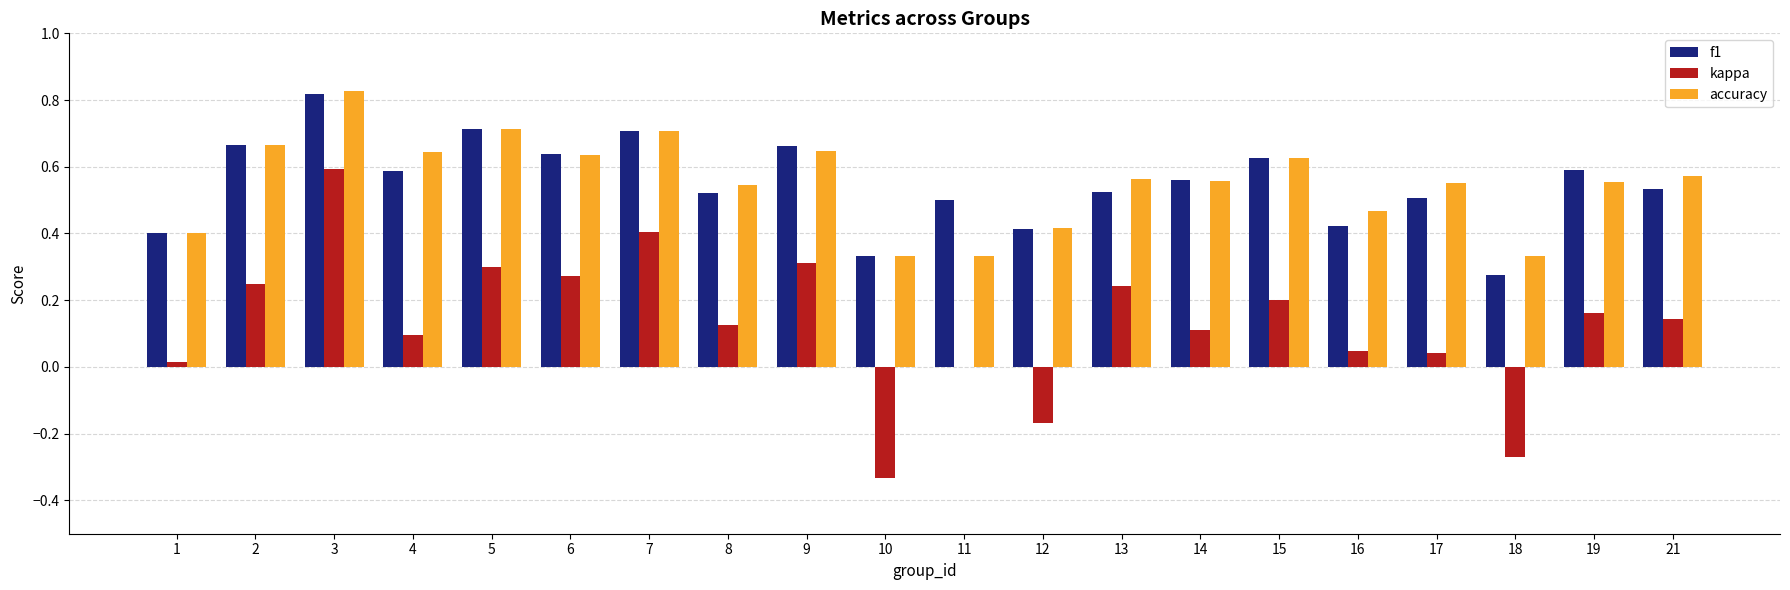

The value of kappa at 6 is 0.1. True or false?

False